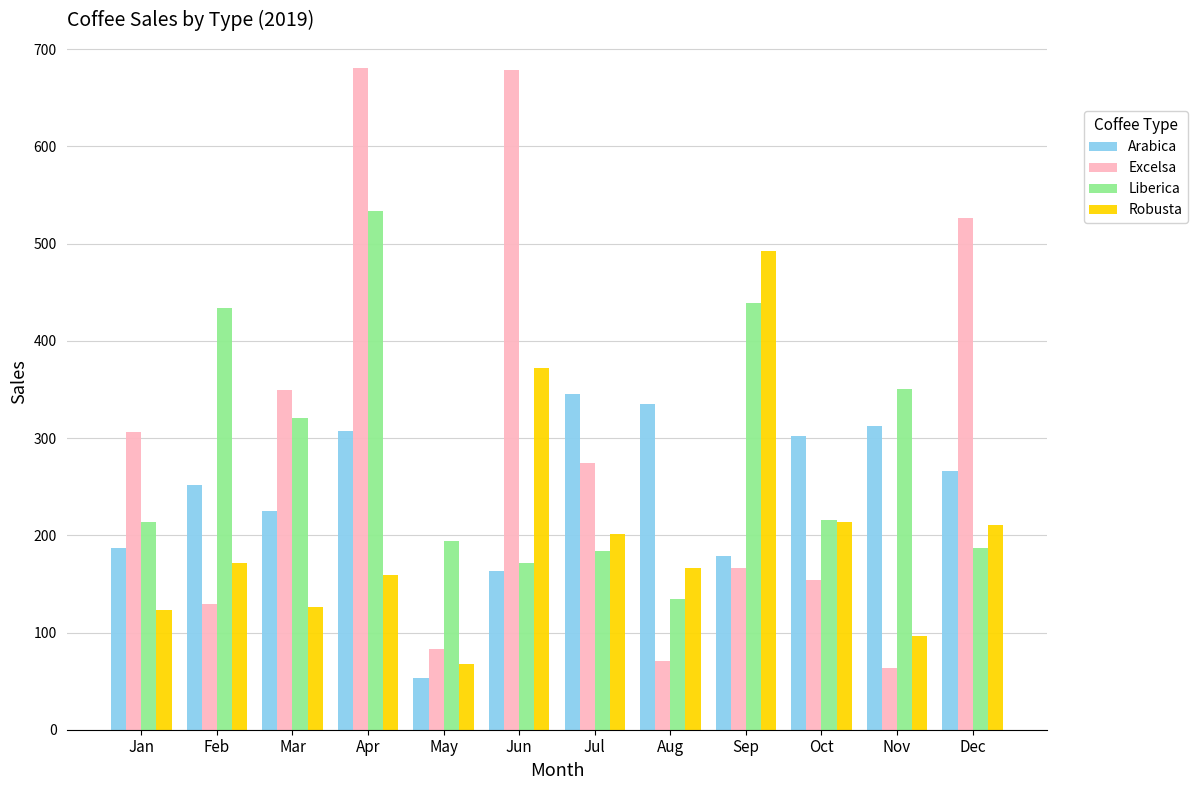

What is the value of the Arabica bar at the 4th from the left?

307.1